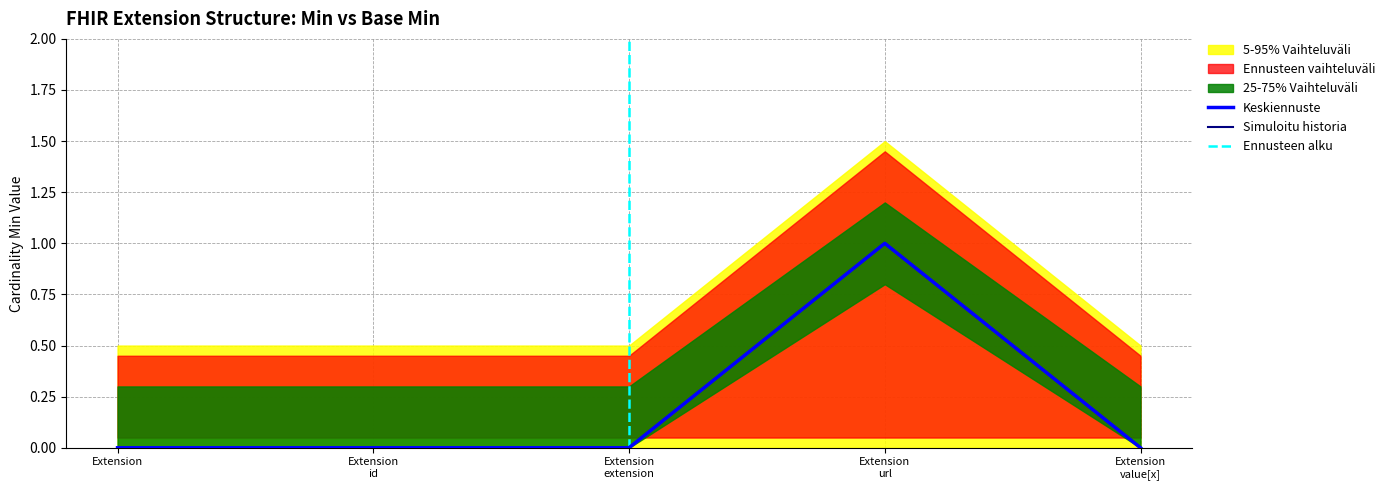

How many categories are shown in the chart?

5